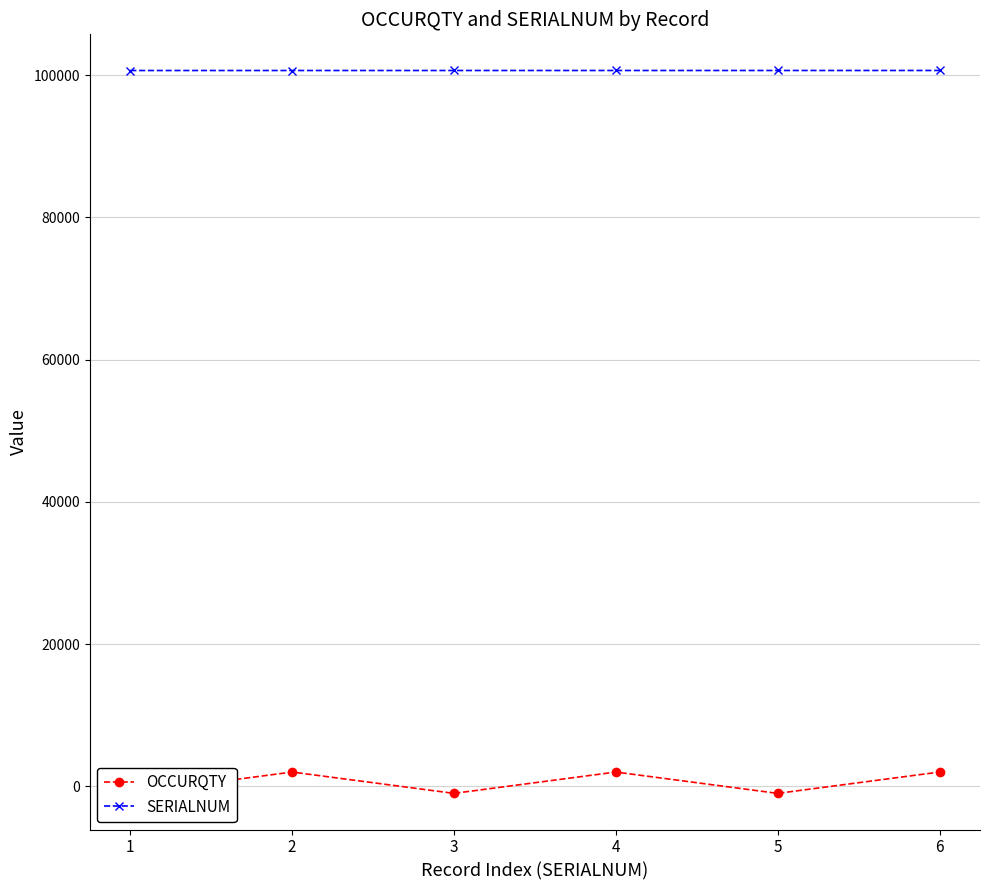

What is the difference between the maximum and second lowest values in the SERIALNUM series?

4